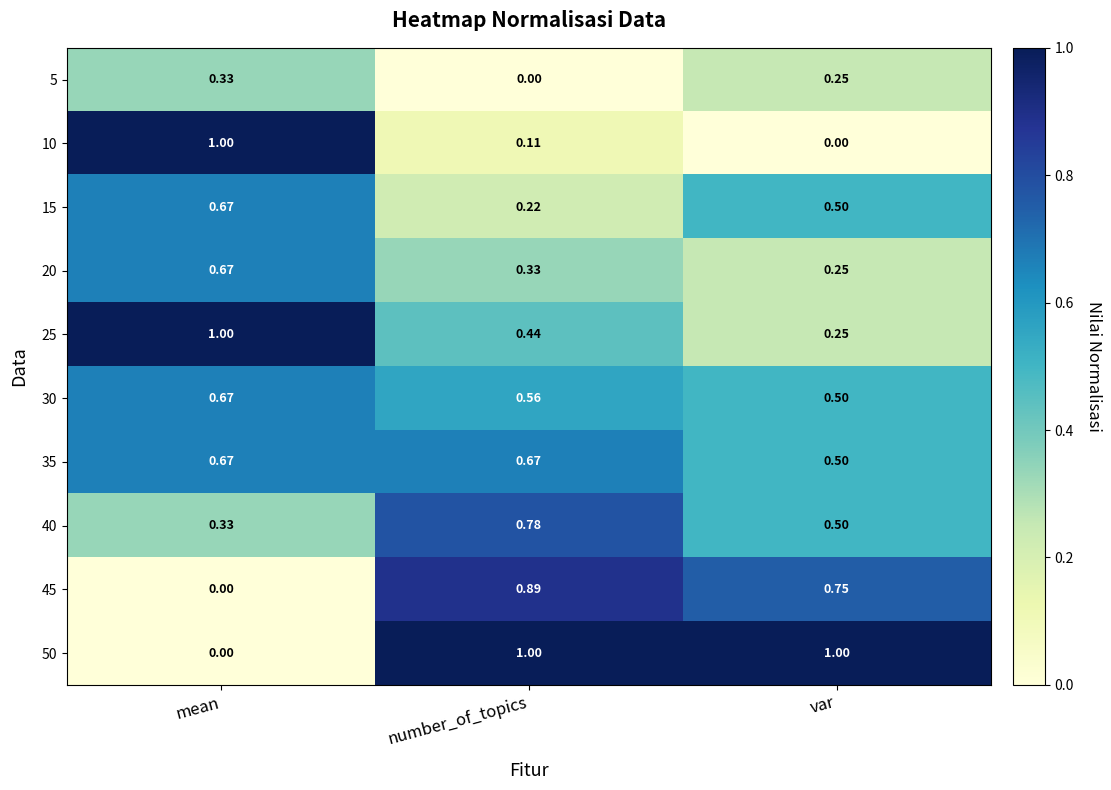

List the labels in order of 45 value, largest first.

number_of_topics, var, mean